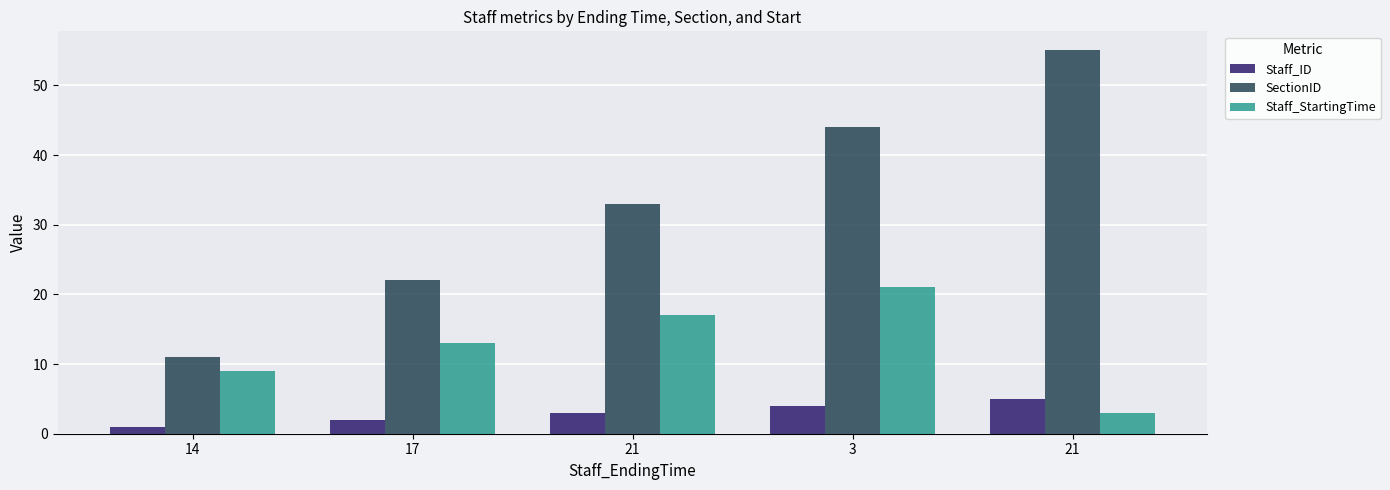

What is the average value of the Staff_ID series?

3